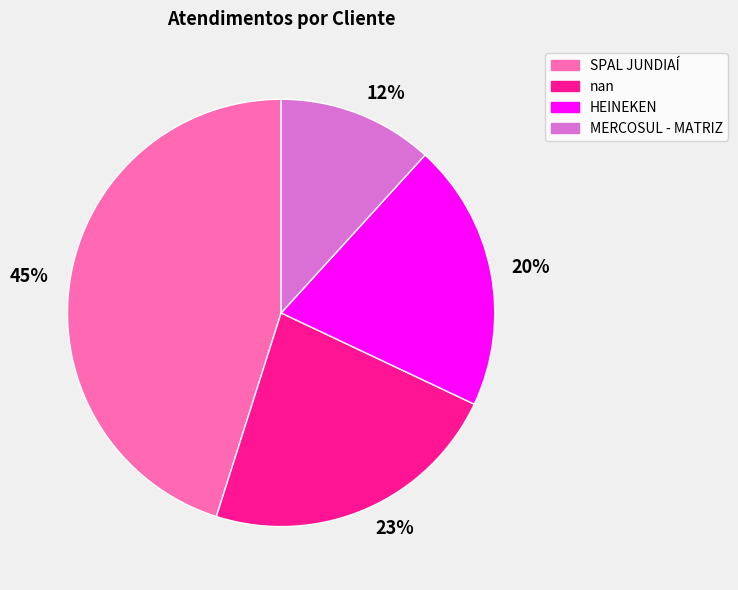

How many segments does this pie chart have?

4